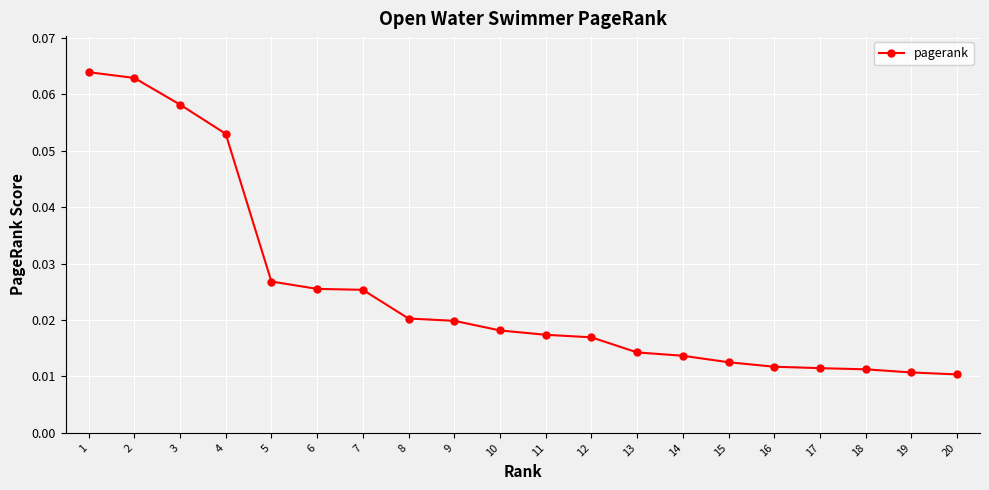

Count the values in the range 0 to 1.

20